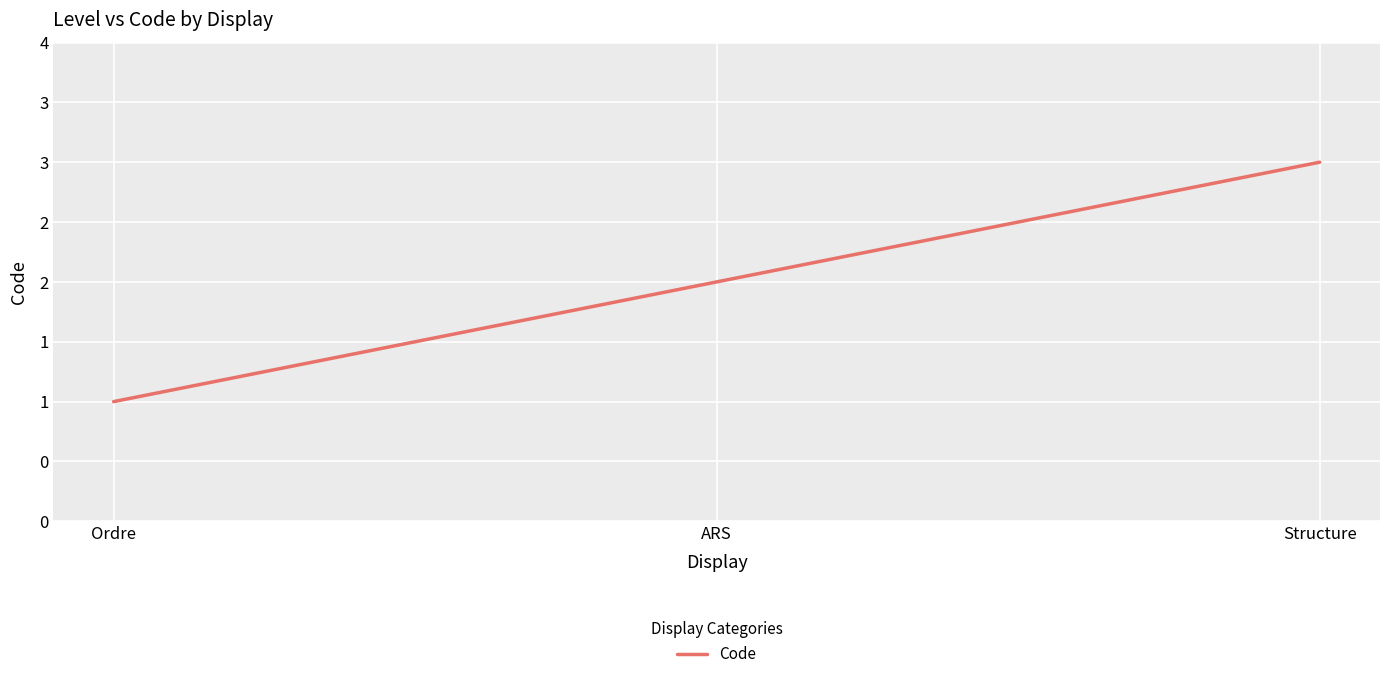

Which has a higher value, Ordre or Structure?

Structure